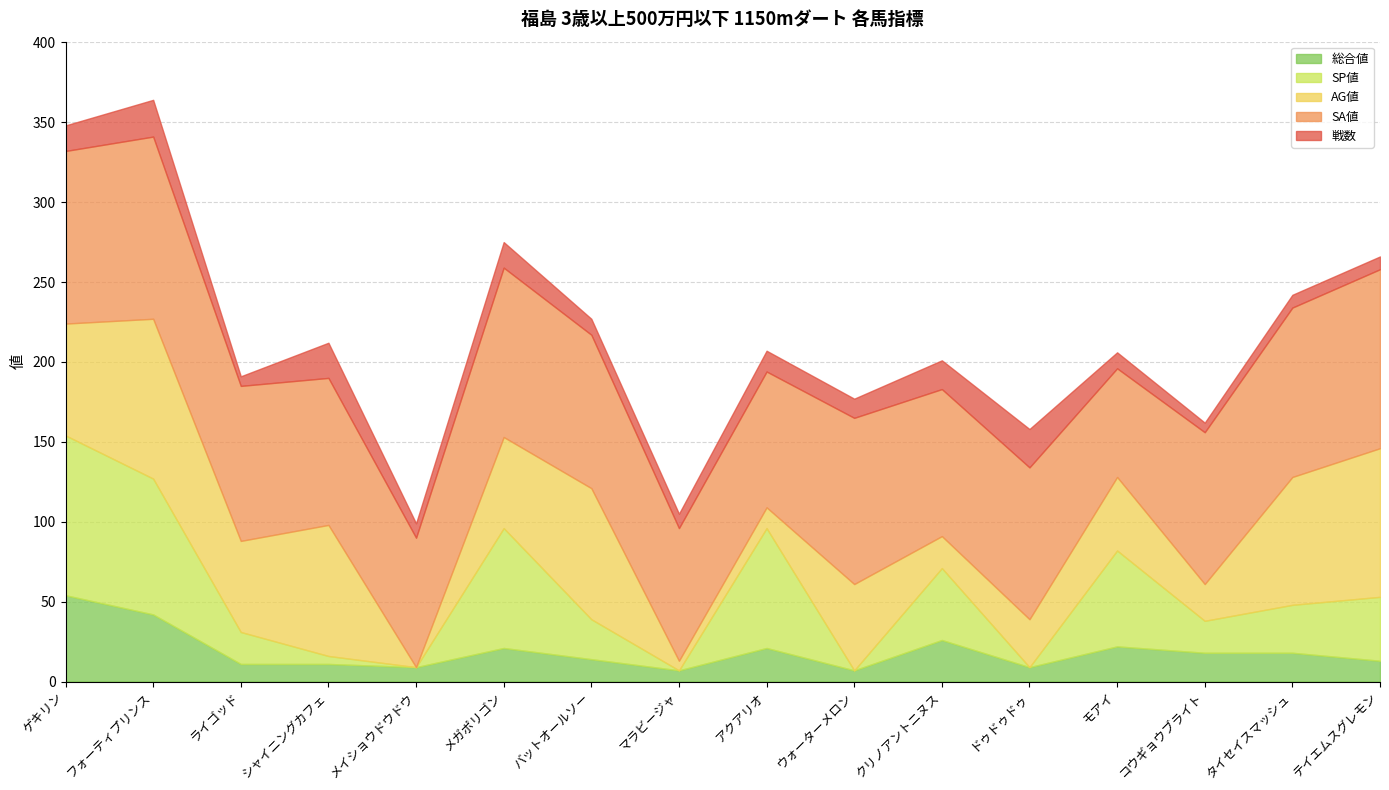

What is the difference between the maximum and minimum values in the 戦数 series?

18